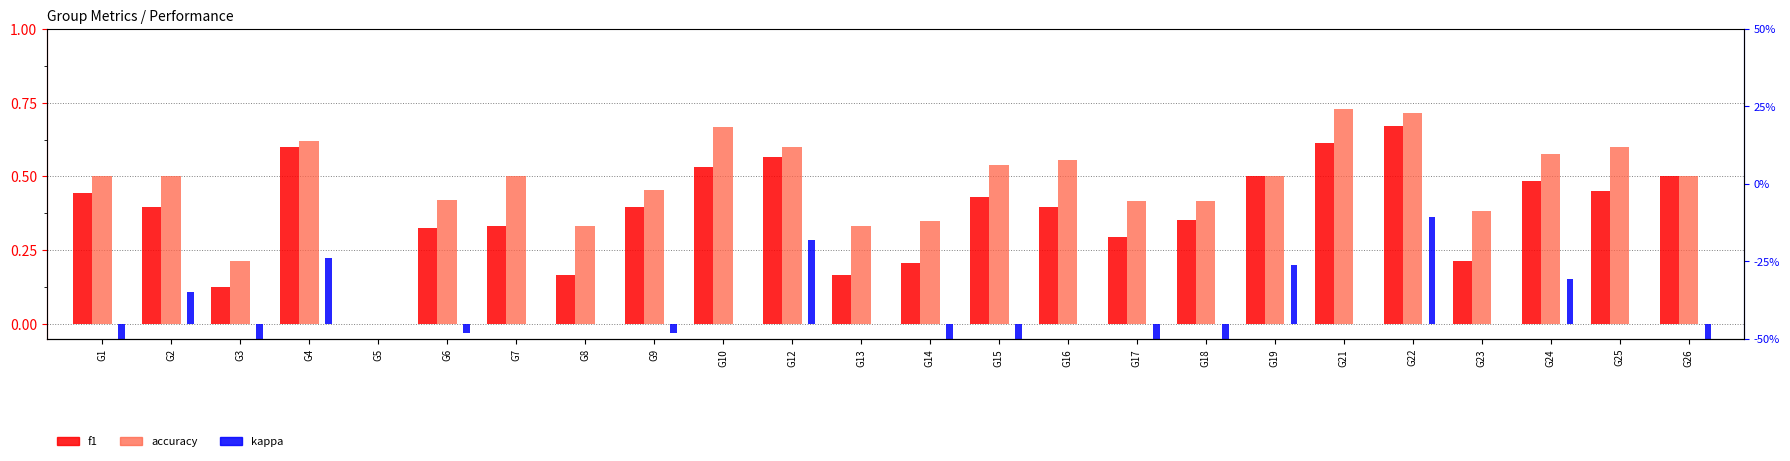

Reading right to left, list all the values displayed in this chart.

f1: G26=0.5	G25=0.5	G24=0.5	G23=0.2	G22=0.7	G21=0.6	G19=0.5	G18=0.4	G17=0.3	G16=0.4	G15=0.4	G14=0.2	G13=0.2	G12=0.6	G10=0.5	G9=0.4	G8=0.2	G7=0.3	G6=0.3	G5=0.0	G4=0.6	G3=0.1	G2=0.4	G1=0.4
accuracy: G26=0.5	G25=0.6	G24=0.6	G23=0.4	G22=0.7	G21=0.7	G19=0.5	G18=0.4	G17=0.4	G16=0.6	G15=0.5	G14=0.3	G13=0.3	G12=0.6	G10=0.7	G9=0.5	G8=0.3	G7=0.5	G6=0.4	G5=0.0	G4=0.6	G3=0.2	G2=0.5	G1=0.5
kappa: G26=-0.3	G25=0.0	G24=0.2	G23=0.0	G22=0.4	G21=0.0	G19=0.2	G18=-0.1	G17=-0.2	G16=0.0	G15=-0.1	G14=-0.1	G13=0.0	G12=0.3	G10=0.0	G9=-0.0	G8=0.0	G7=0.0	G6=-0.0	G5=0.0	G4=0.2	G3=-0.3	G2=0.1	G1=-0.3